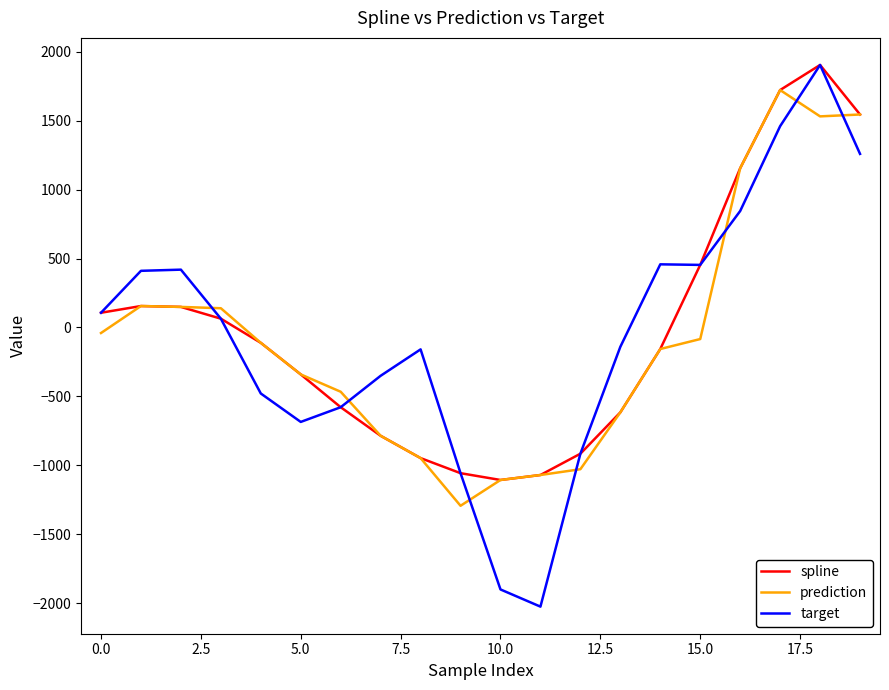

How many values in spline are above zero?

9